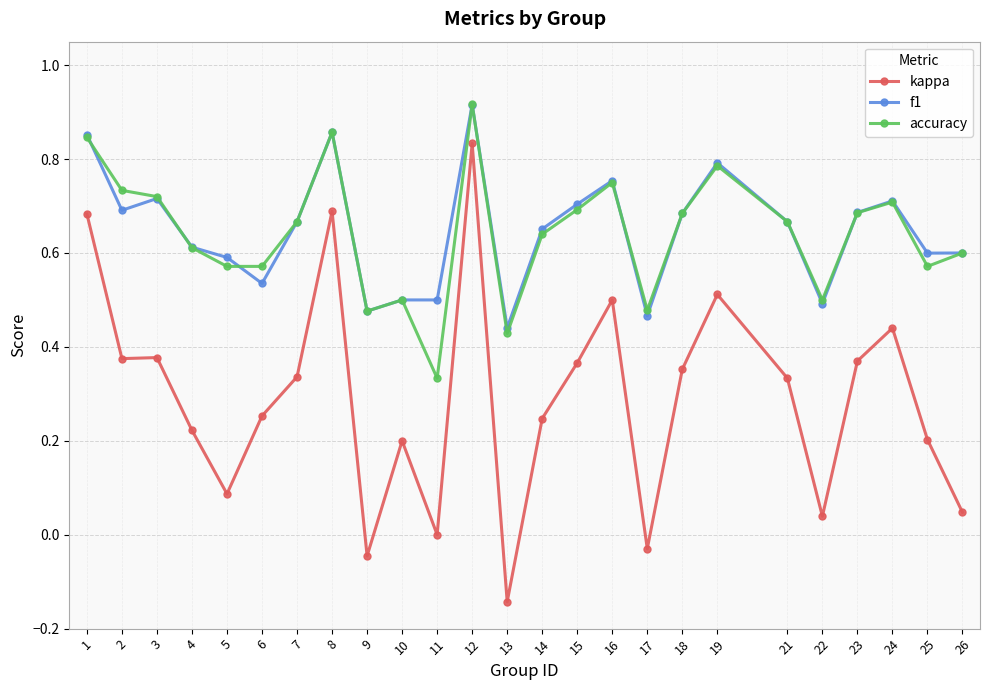

At which category is the sum across all series the highest?

12